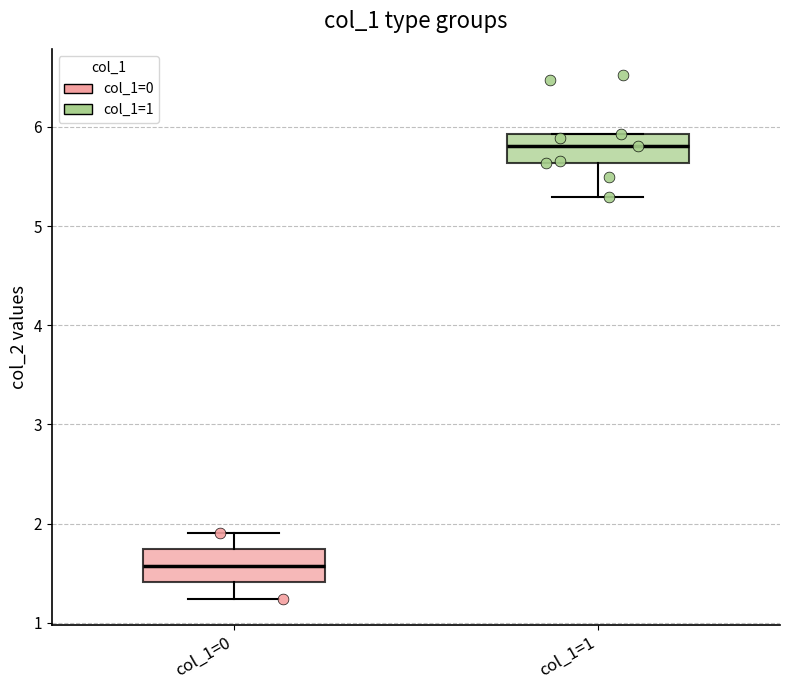

Reading left to right, read every box against the y-axis: the position of its median line, the range the box covers, and the ends of its whiskers. The values are not printed on the chart, so give them approximately, as read against the axis.

col_1=0: median 1.6, box 1.4 to 1.7, whiskers 1.2 to 1.9
col_1=1: median 5.8, box 5.6 to 5.9, whiskers 5.3 to 5.9